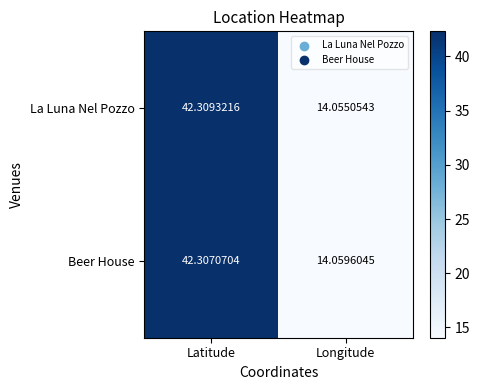

At which label is Beer House closest to 28?

Longitude